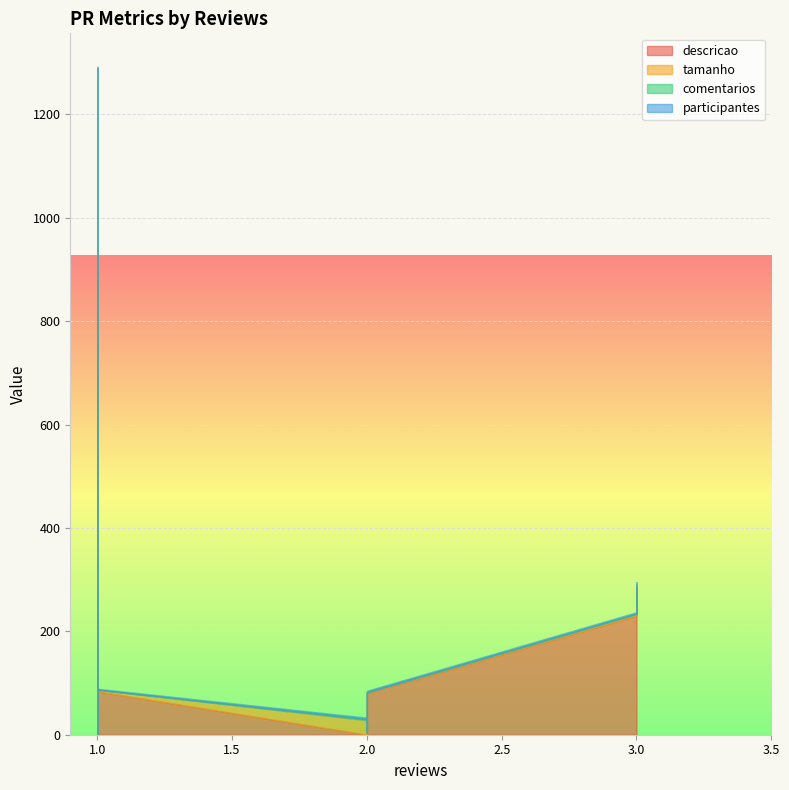

Which series has the largest range (max minus min)?

tamanho